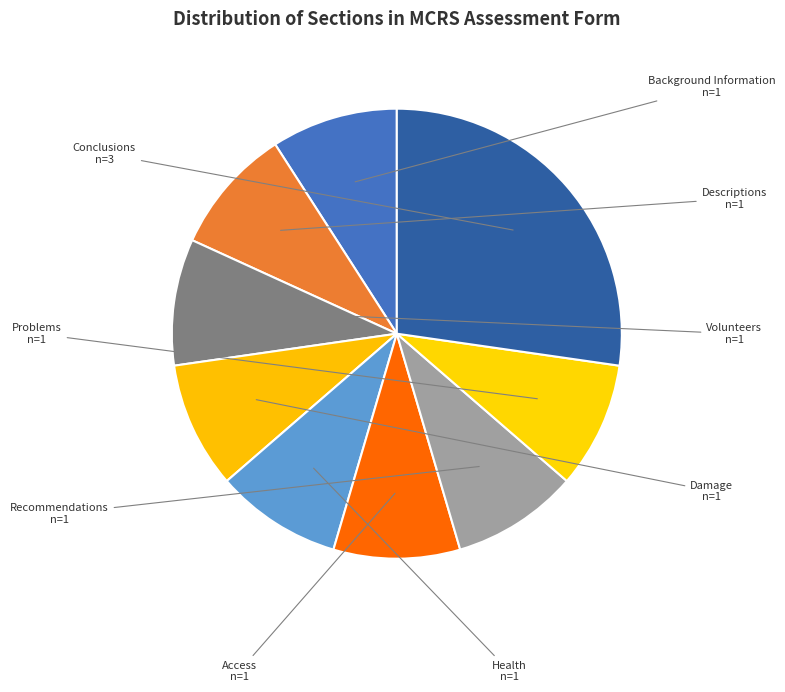

True or false: Access accounts for 2% of the total.

False